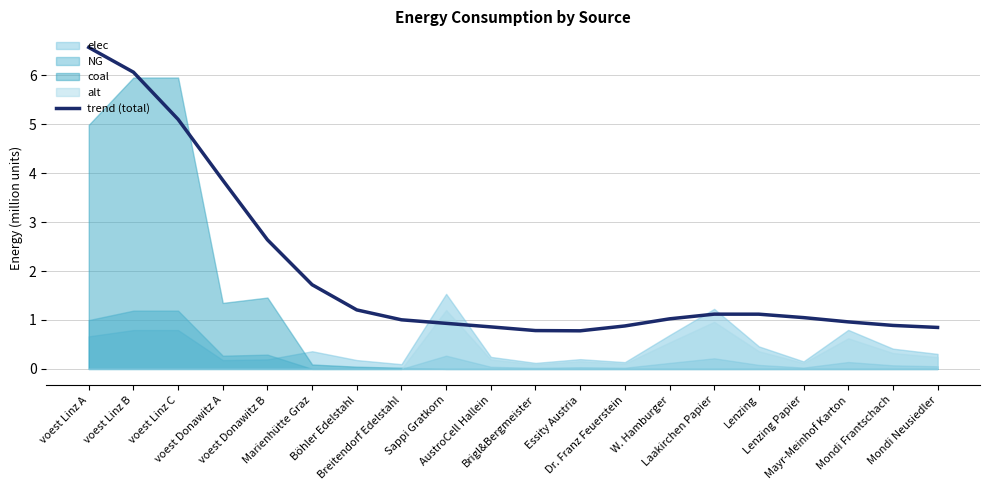

The value at Lenzing is 0.5. True or false?

False